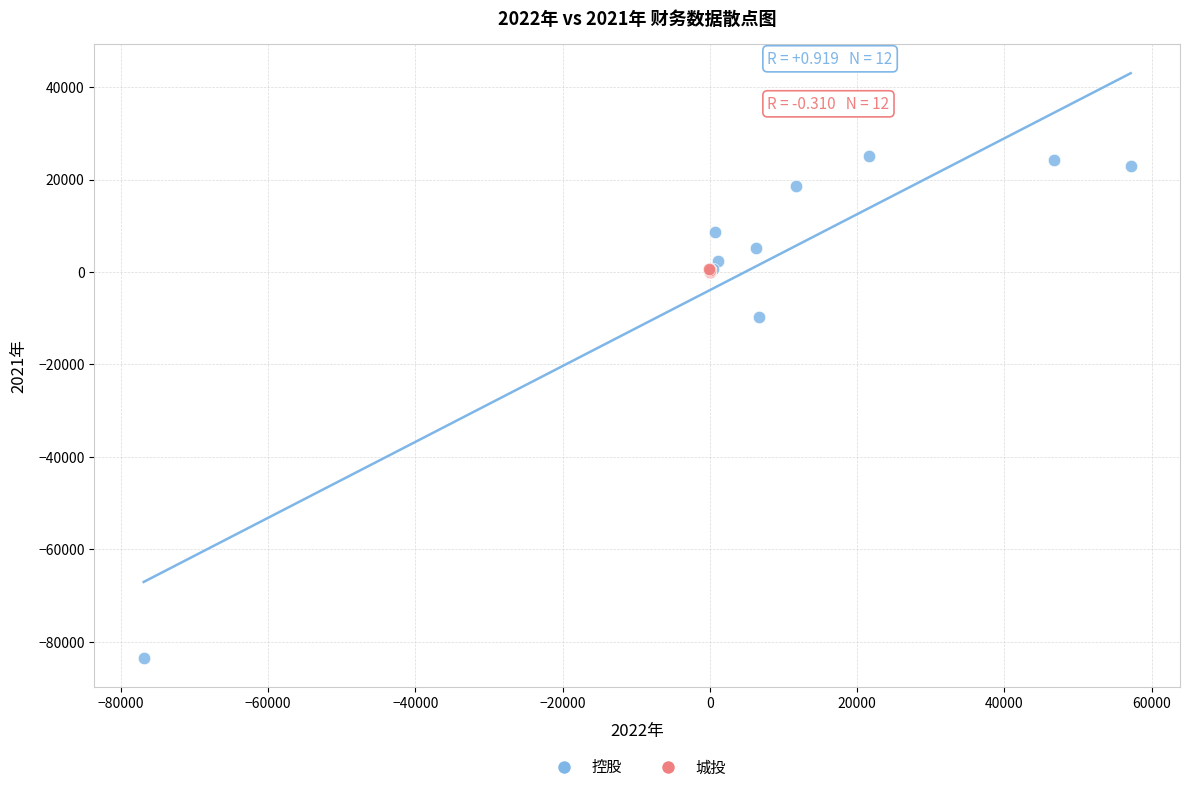

Which series reaches the maximum Y coordinate?

控股